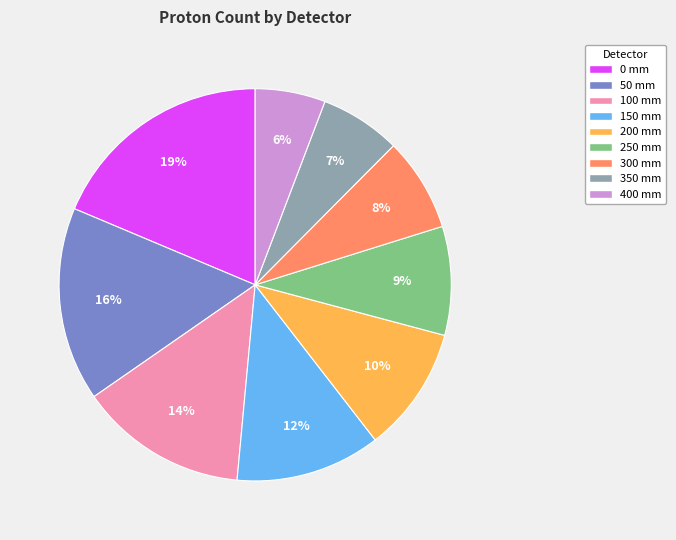

Is there any slice that represents more than half of the pie?

No